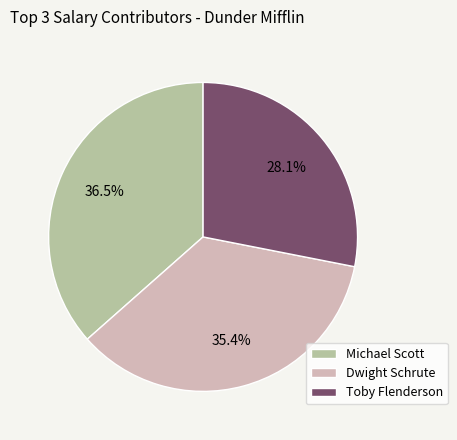

How many slices are in this pie chart?

3